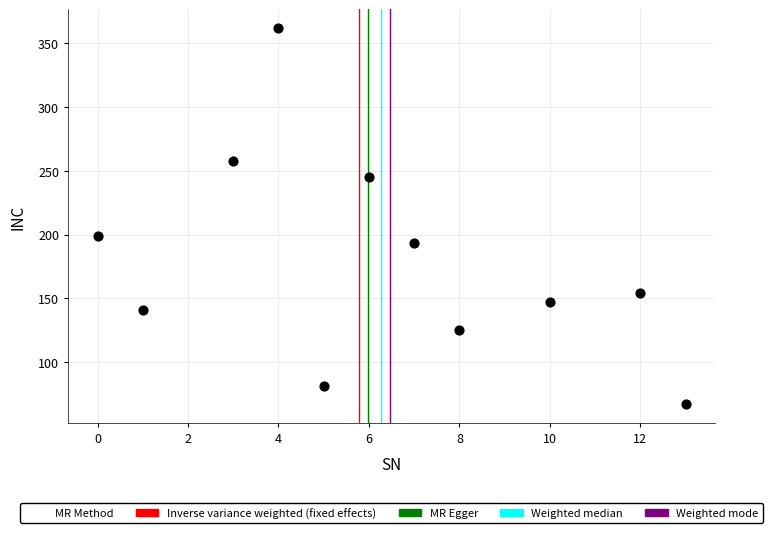

What Y value in the scatter plot is closest to 214?

199